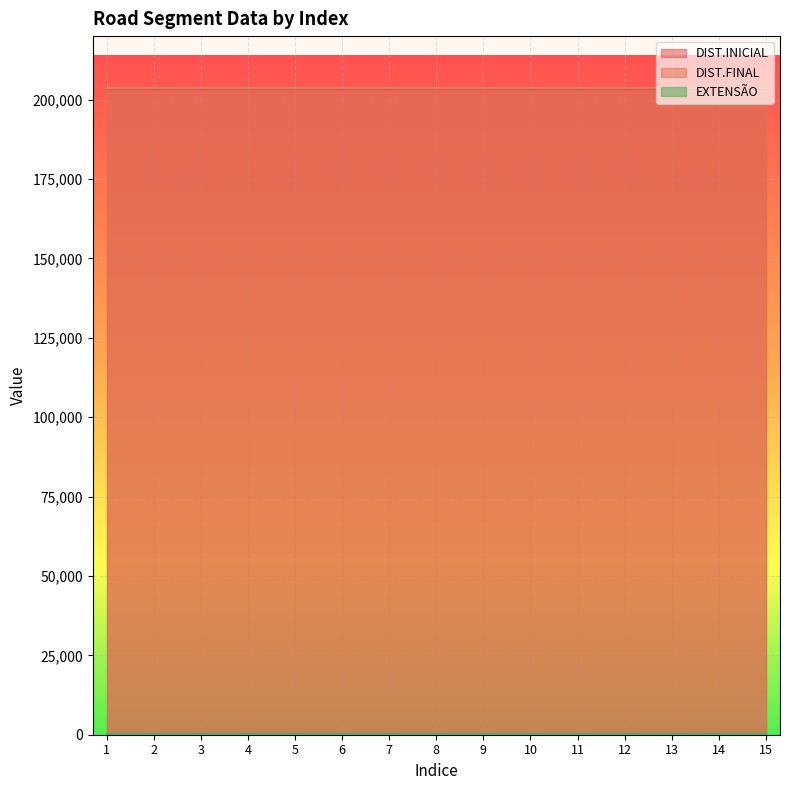

Between 4 and 10, which series saw the biggest shift?

DIST.INICIAL